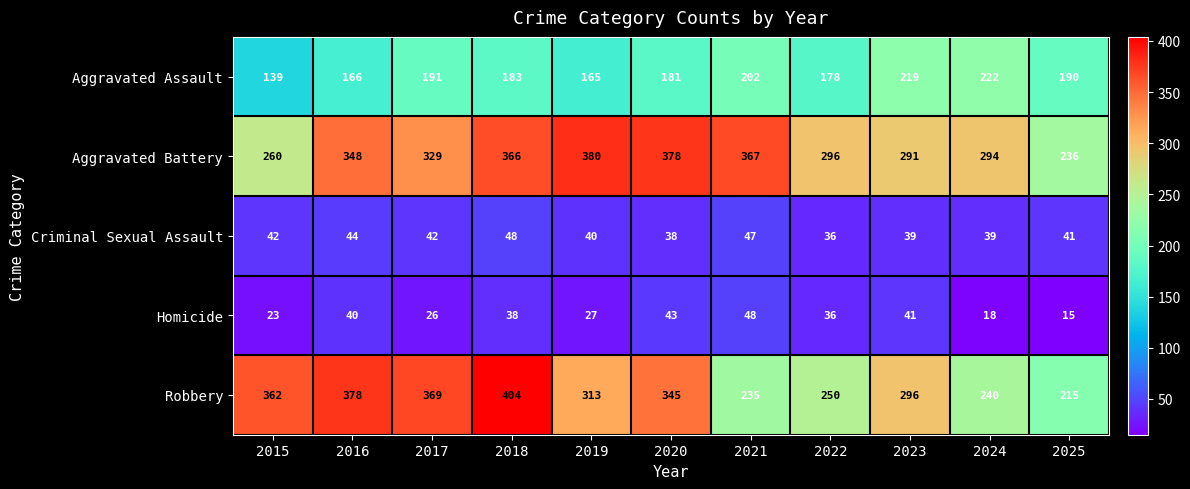

Which series has the widest spread of values?

Robbery